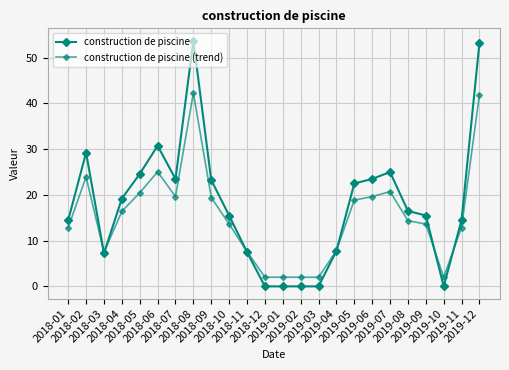

At which category is the sum across all series the highest?

2018-08